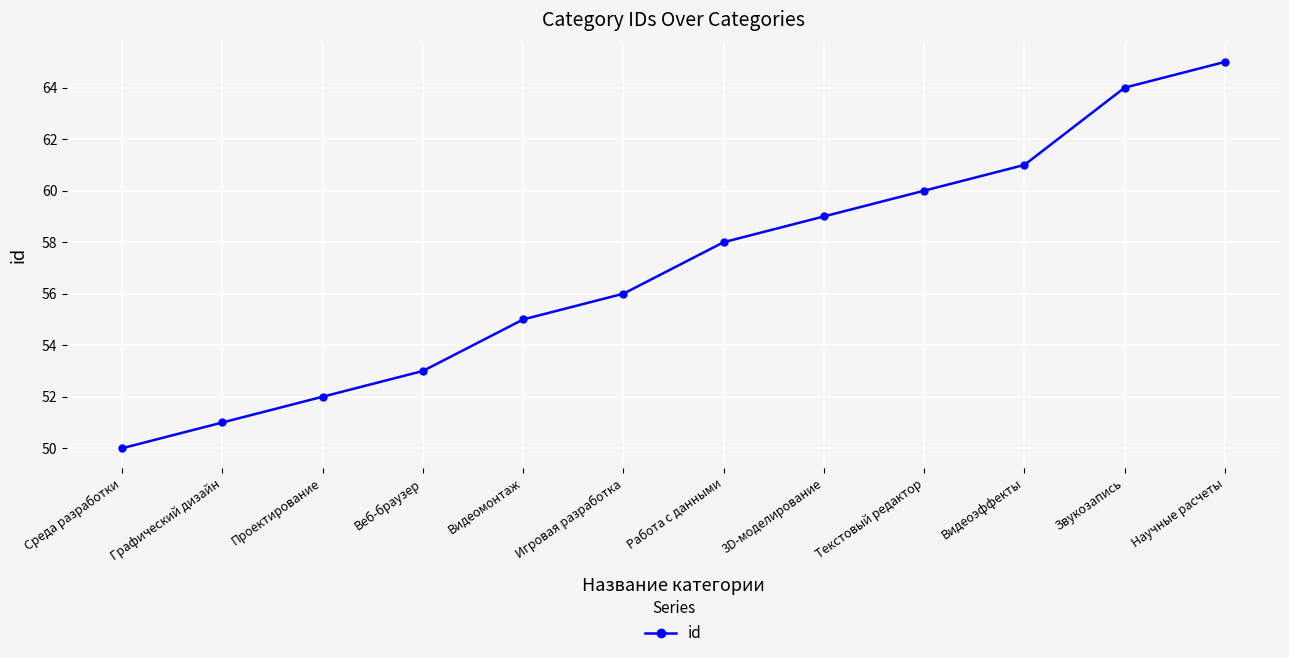

Reading left to right, what are all the values shown in this chart?

50	51	52	53	55	56	58	59	60	61	64	65